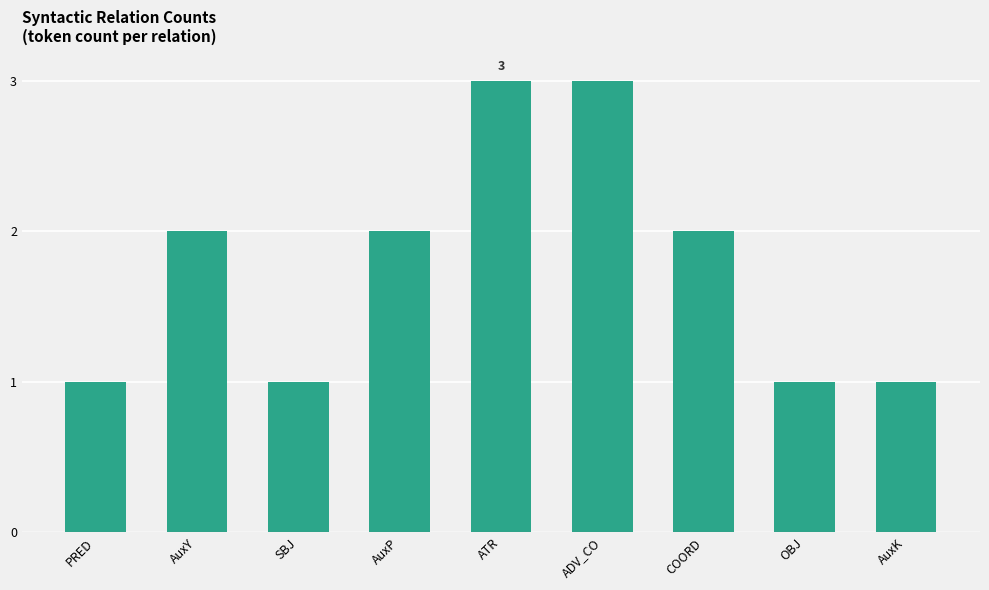

What is the value of the 4th bar from the left?

2